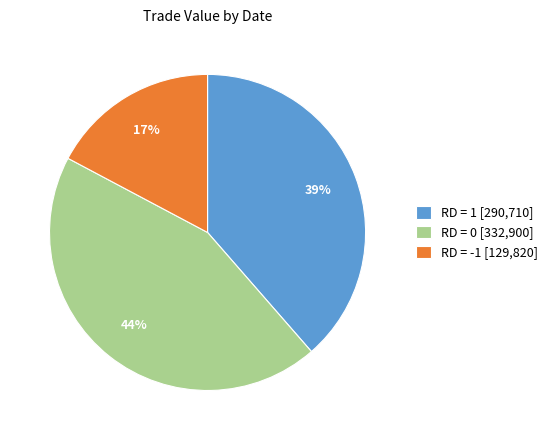

Does RD = 1 [290,710] account for over 50% of the chart?

No